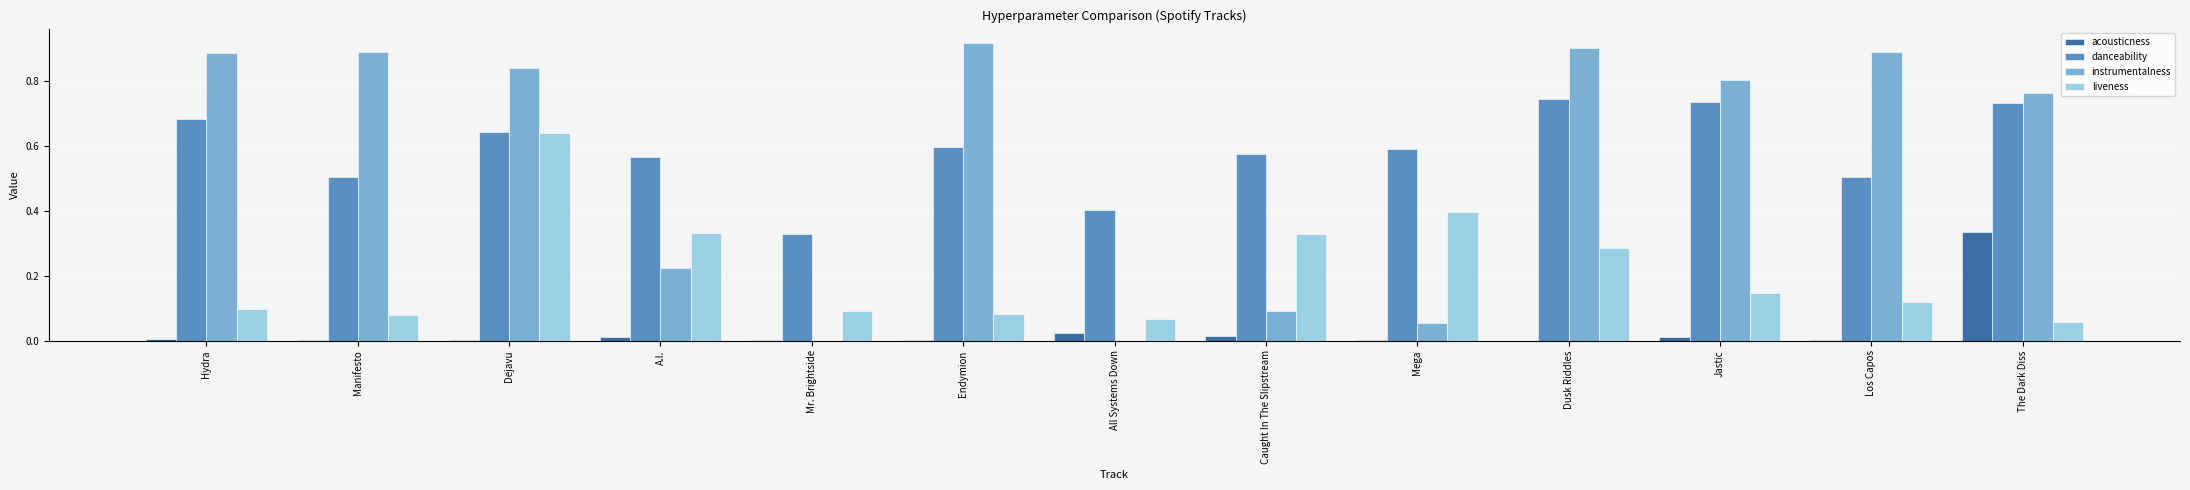

What is the sum of all danceability values?

7.6